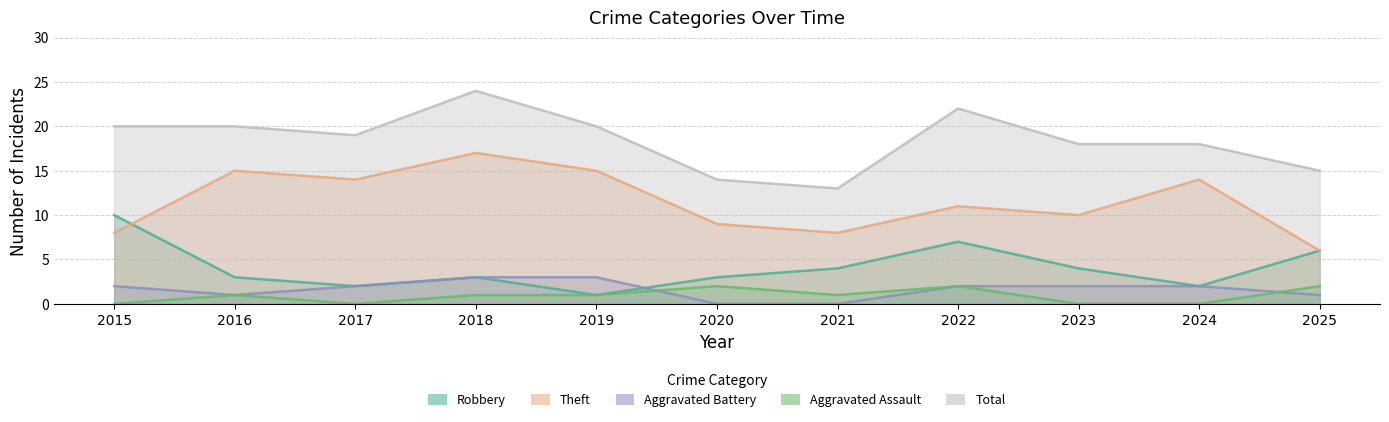

True or false: Theft has more than 2 interior local peaks.

True